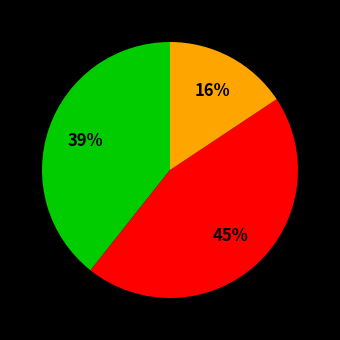

Is there a majority slice in this chart?

No